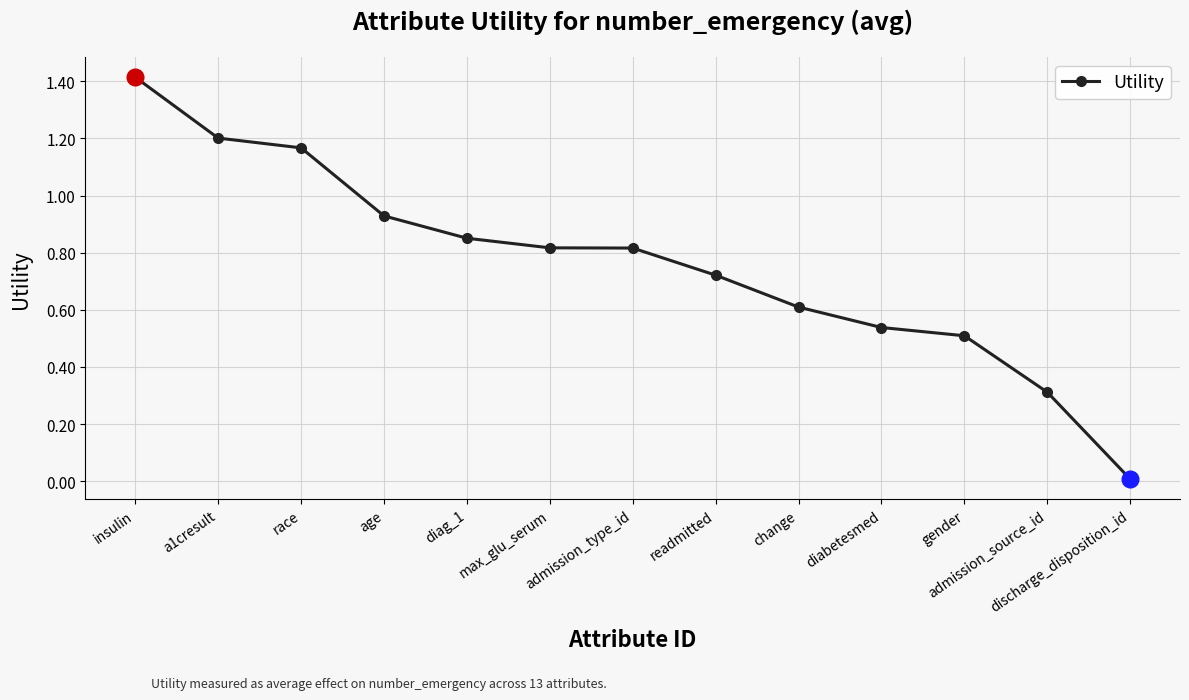

What position from the right is diabetesmed?

4